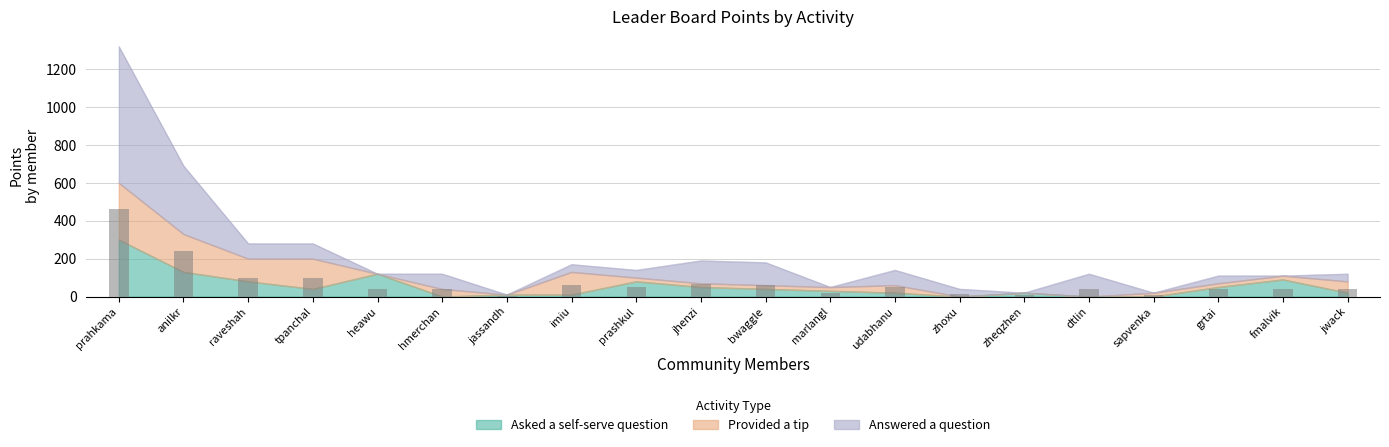

Which category has the lowest value in the Provided a tip to the community series?

heawu